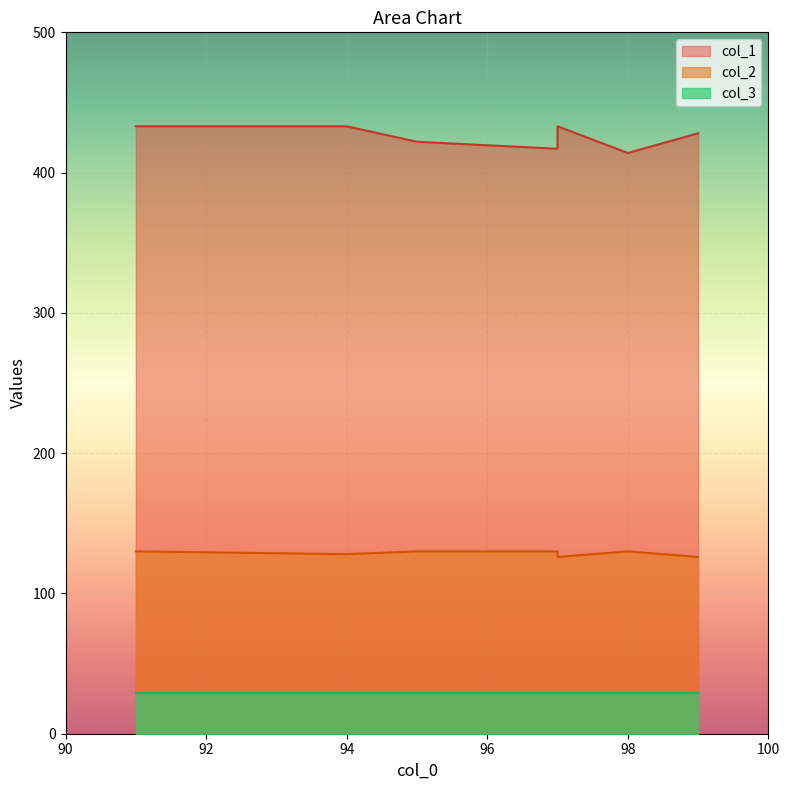

Count the number of categories in the chart.

9